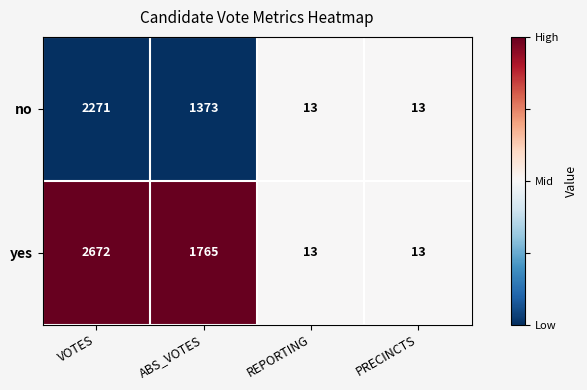

Reading right to left, extract all data points from this chart.

no: 13	13	1373	2271
yes: 13	13	1765	2672